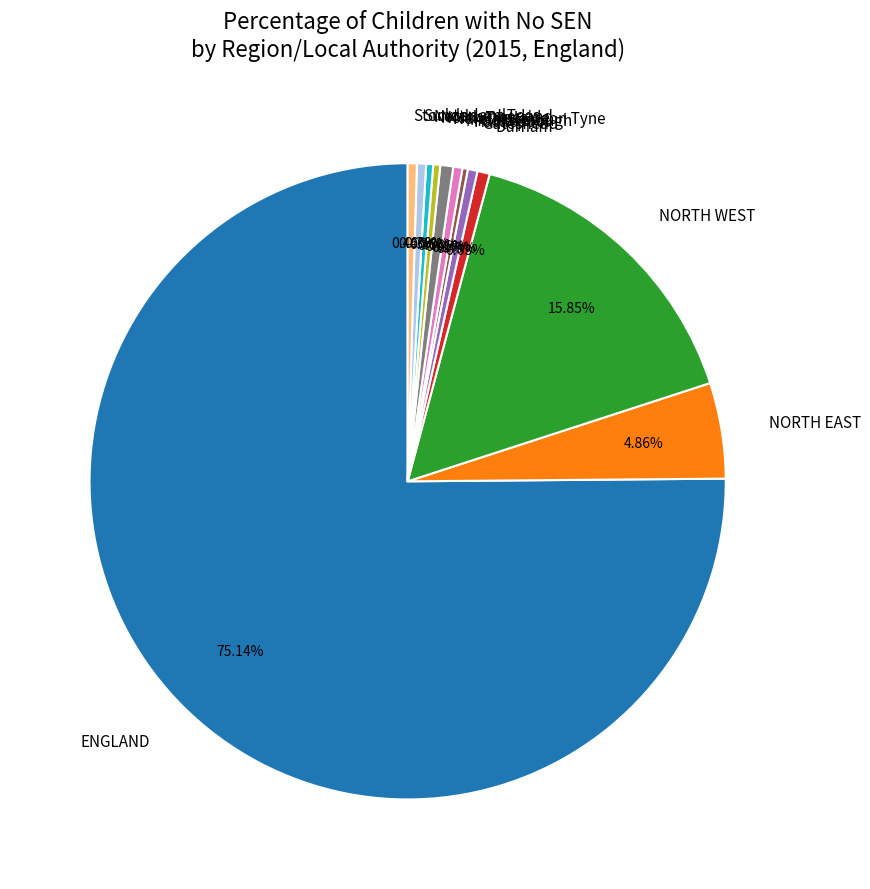

True or false: NORTH EAST accounts for 5% of the total.

True